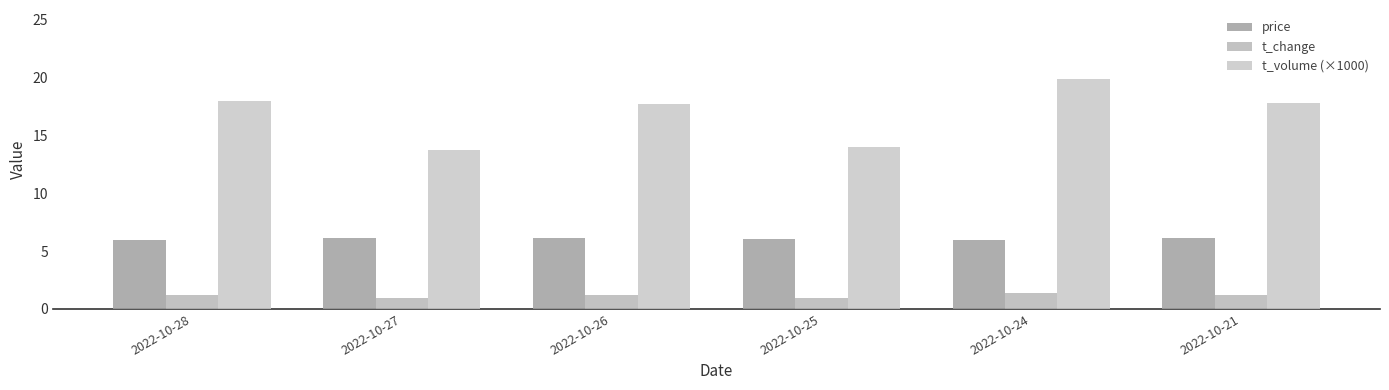

True or false: price has a value of 2.7 at 2022-10-28.

False